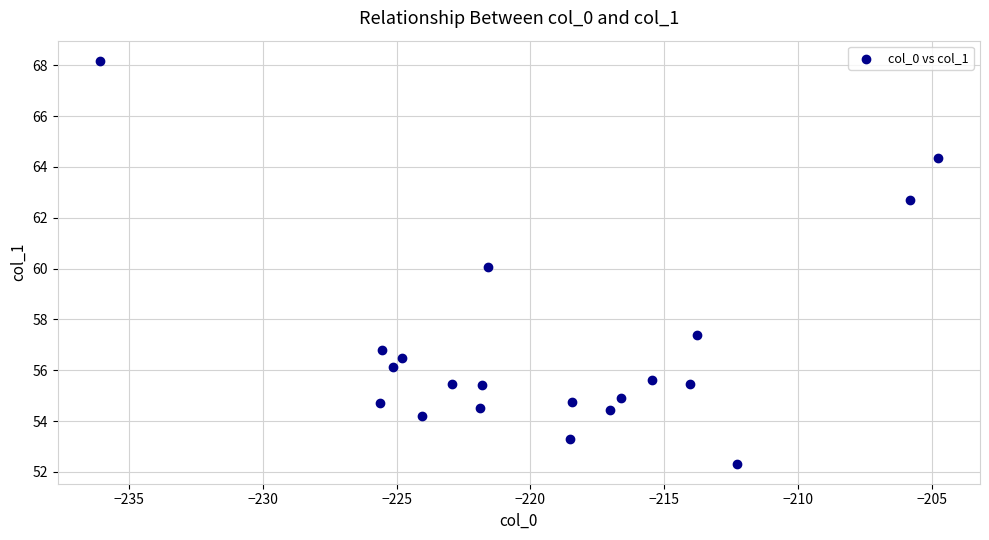

What is the range of Y values (max minus min)?

15.8